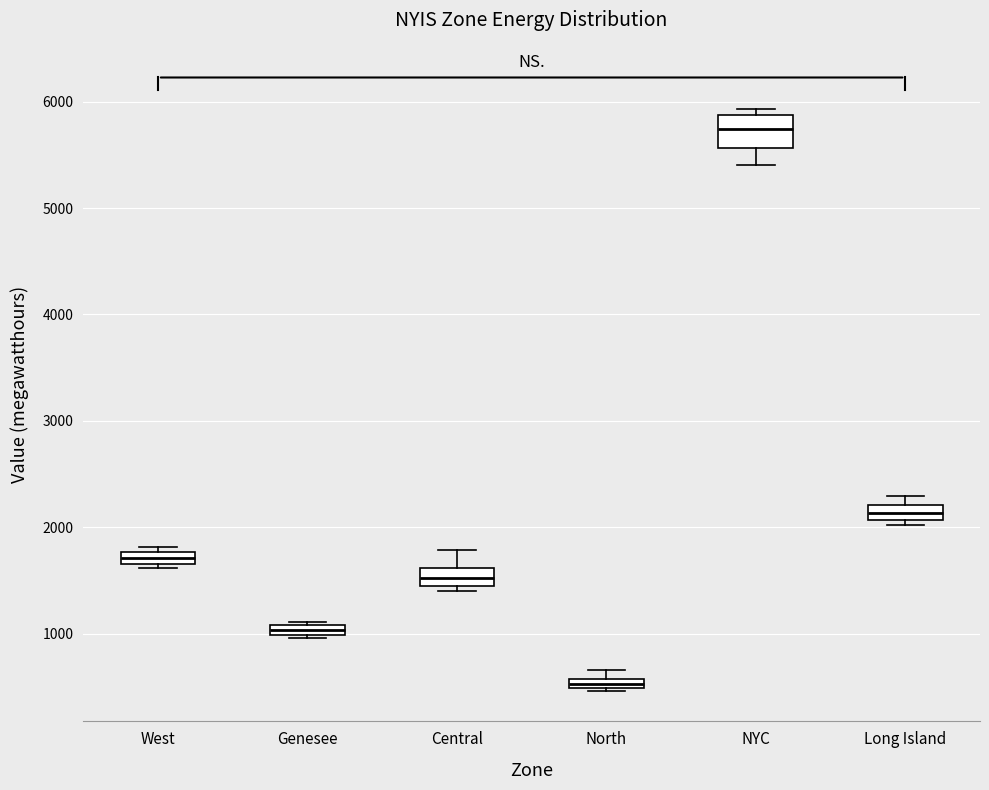

Where is the lower edge of the box for NYC on the y-axis? The values are not printed on the chart, so give them approximately, as read against the axis.

5600